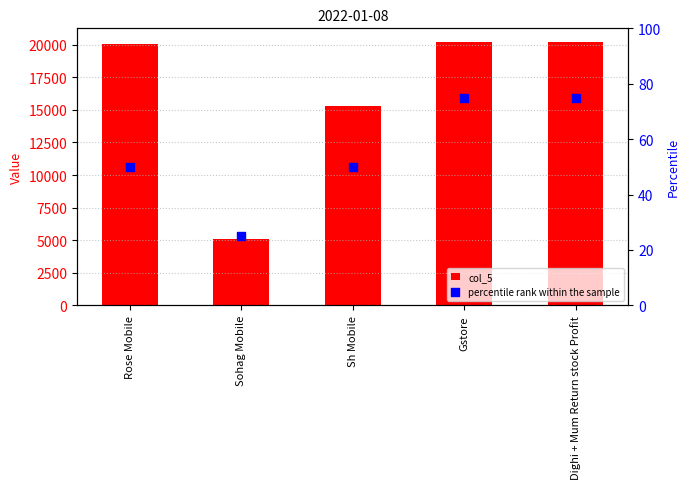

Which series reaches the minimum Y coordinate?

percentile rank within the sample